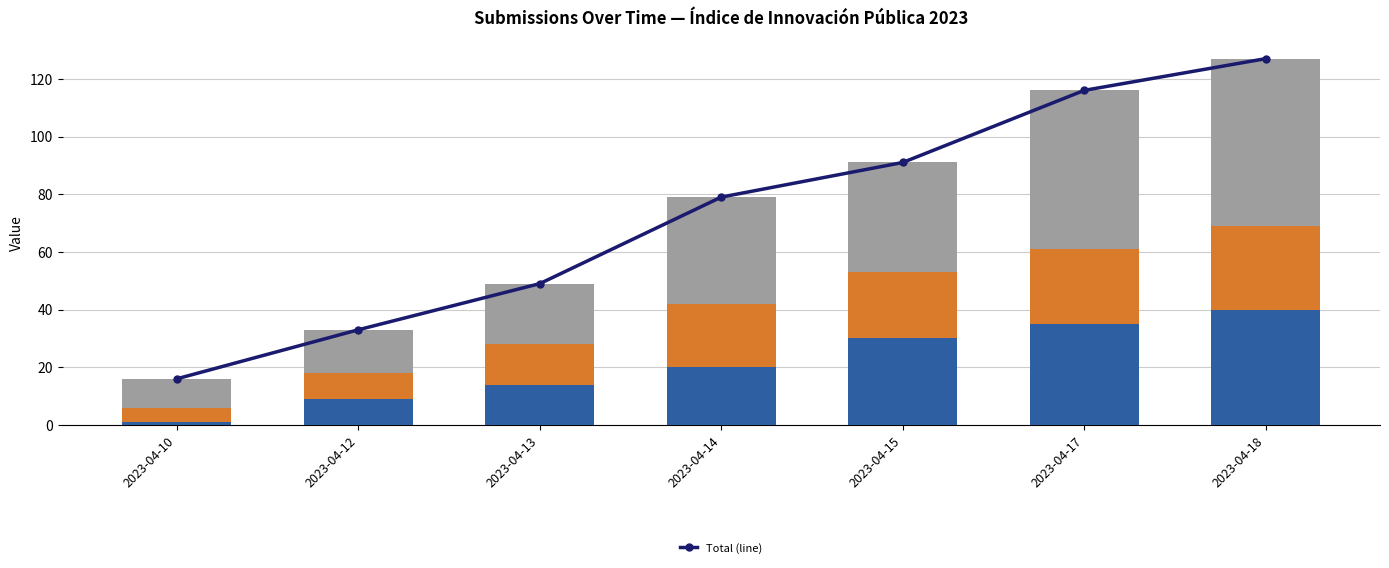

What is the minimum value shown in the chart?

16